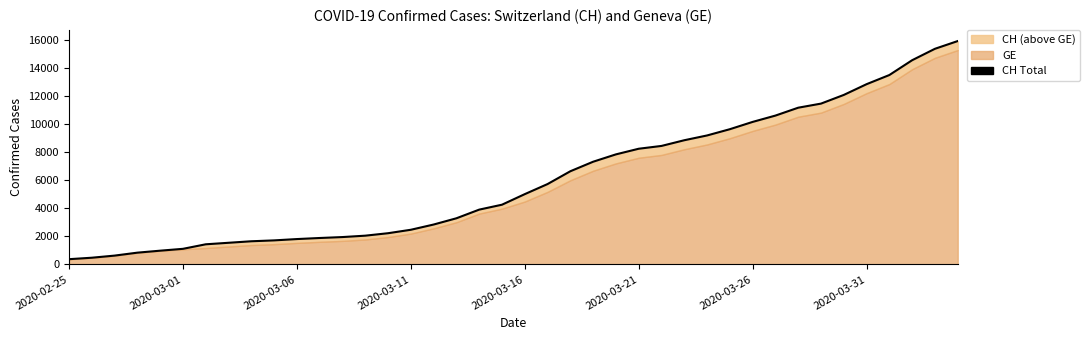

Where does the data first go above 5012?

21